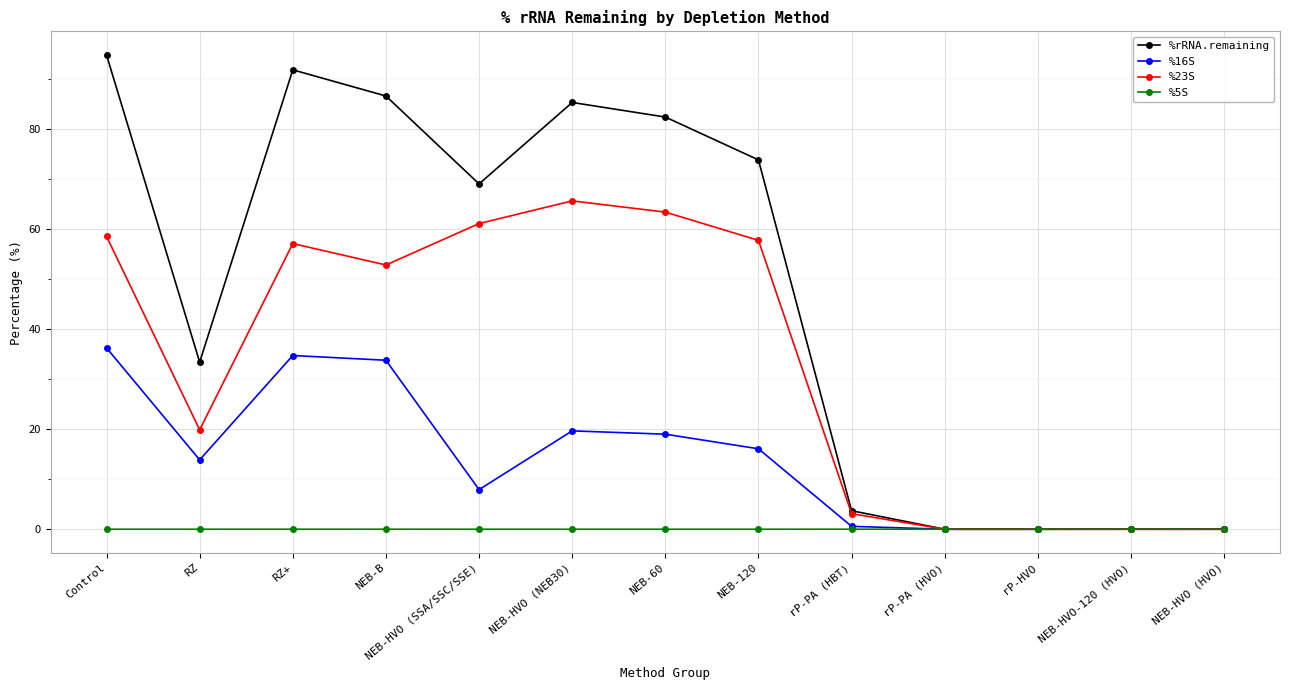

The value of %23S at NEB-120 is 91.3. True or false?

False